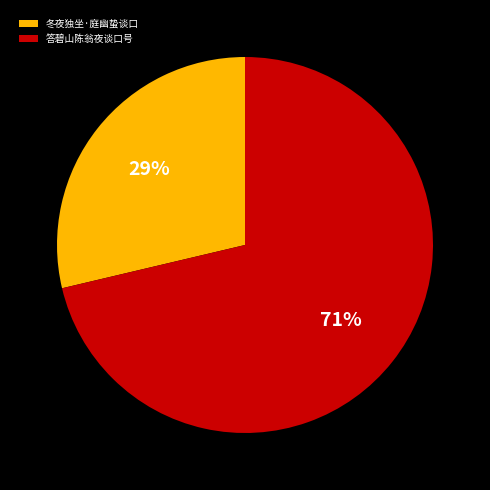

What is the smallest slice in the pie chart?

冬夜独坐·庭幽蛰谈口